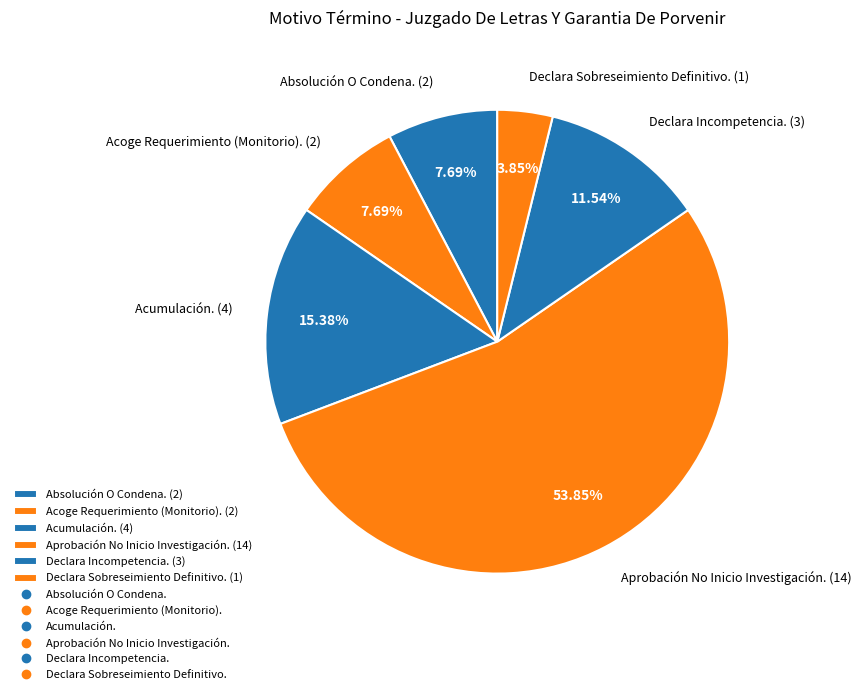

Between Declara Sobreseimiento Definitivo. (1) and Absolución O Condena. (2), which is larger?

Absolución O Condena. (2)